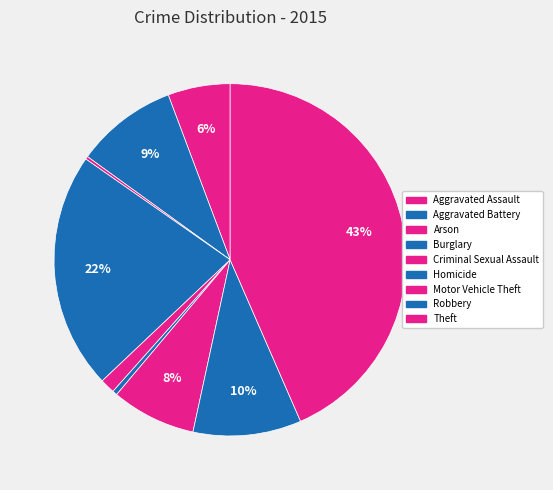

Is Motor Vehicle Theft the majority of the pie?

No